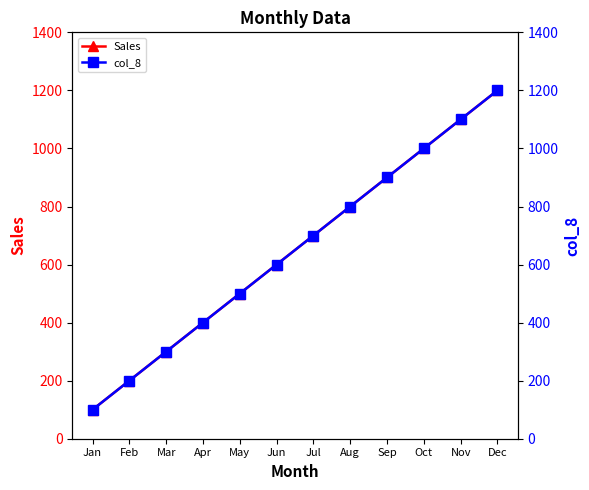

Reading right to left, extract all data points from this chart.

Sales: 1200	1100	1000	900	800	700	600	500	400	300	200	100
col_8: 1200	1100	1000	900	800	700	600	500	400	300	200	100